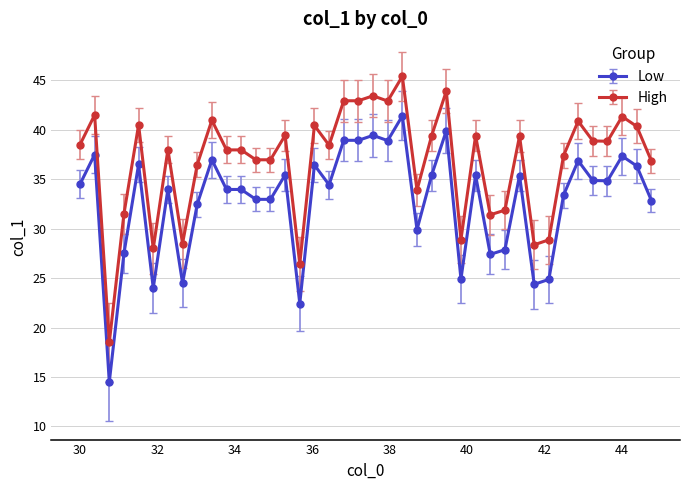

Does the chart display data point markers on the line(s)?

Yes